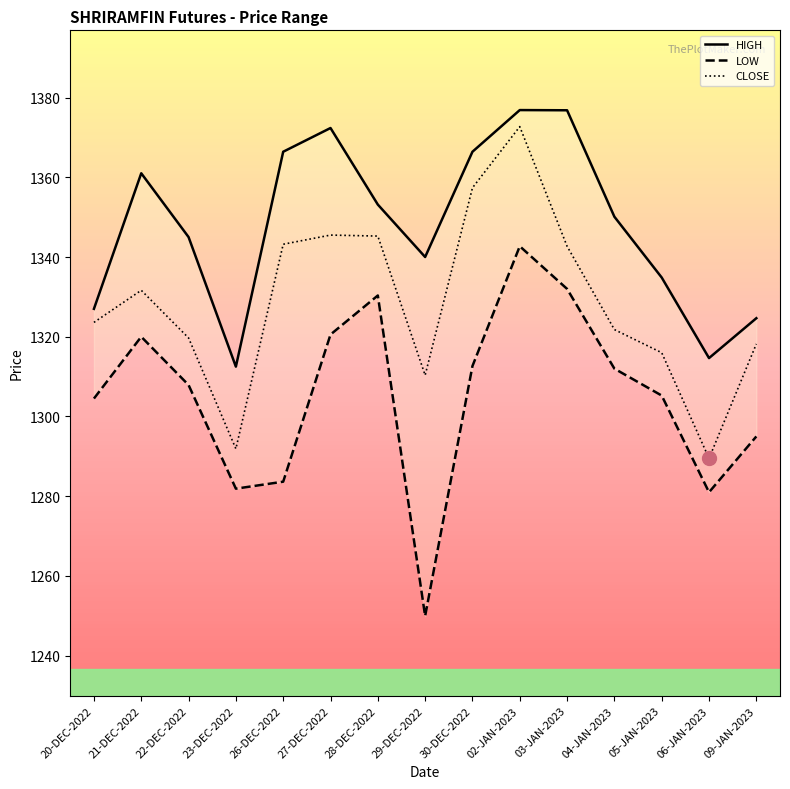

At which label is HIGH closest to 1344?

22-DEC-2022